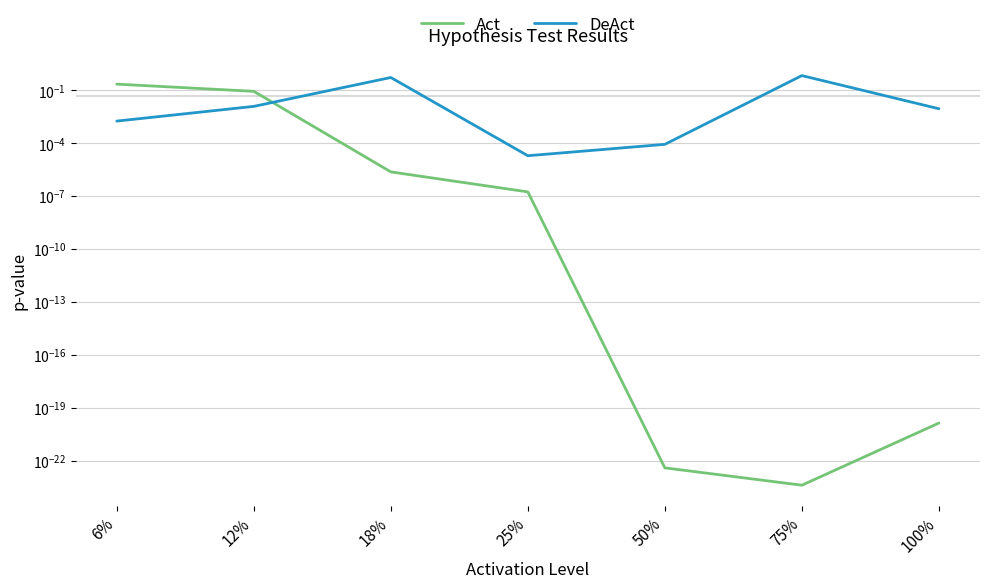

What is the difference between the maximum and minimum values in the Act series?

0.2